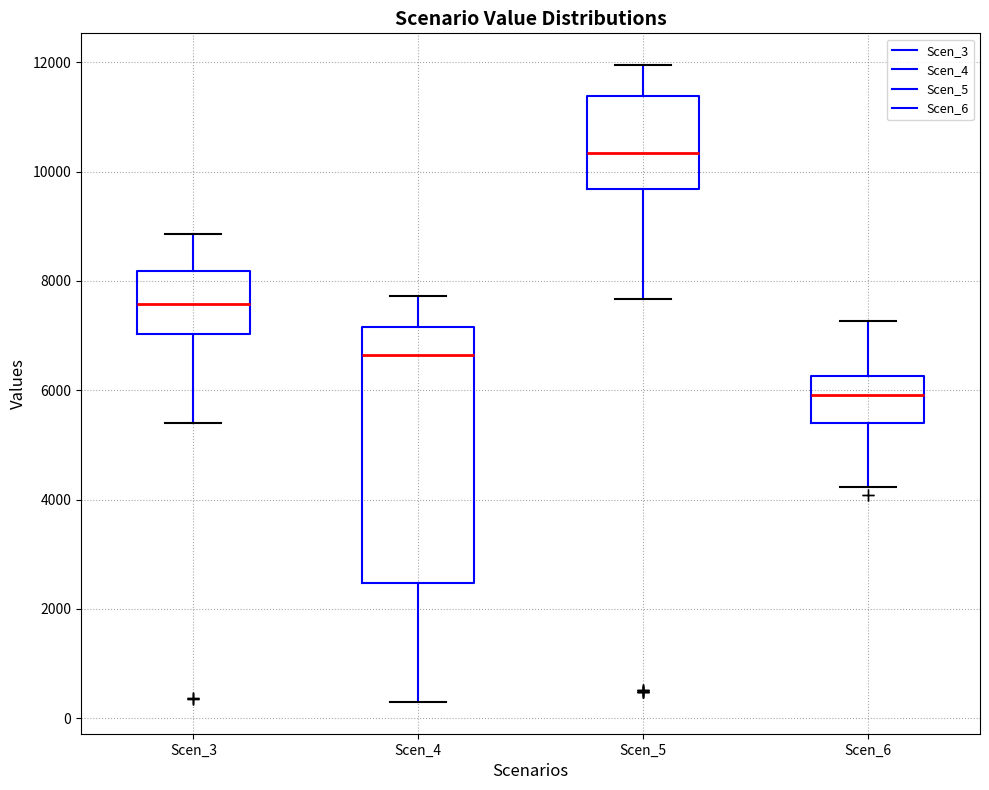

Reading left to right, transcribe this box plot: for each box, give where its median line is, the range the box spans, and where its two whiskers end, as read against the y-axis. The values are not printed on the chart, so give them approximately, as read against the axis.

Scen_3: median 7600, box 7000 to 8200, whiskers 5400 to 8800
Scen_4: median 6600, box 2400 to 7200, whiskers 400 to 7800
Scen_5: median 10400, box 9600 to 11400, whiskers 7600 to 12000
Scen_6: median 6000, box 5400 to 6200, whiskers 4200 to 7200